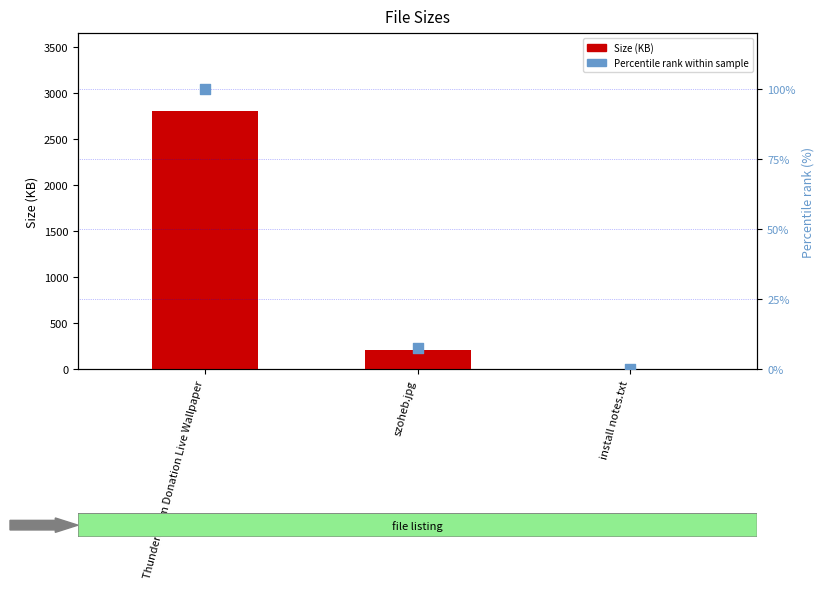

What are all the series names shown in the legend?

Size (KB), Percentile rank